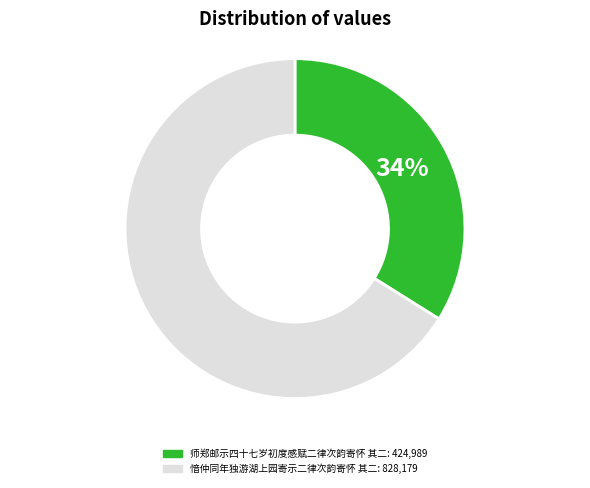

Which category has the biggest portion of the pie?

愔仲同年独游湖上园寄示二律次韵寄怀 其二